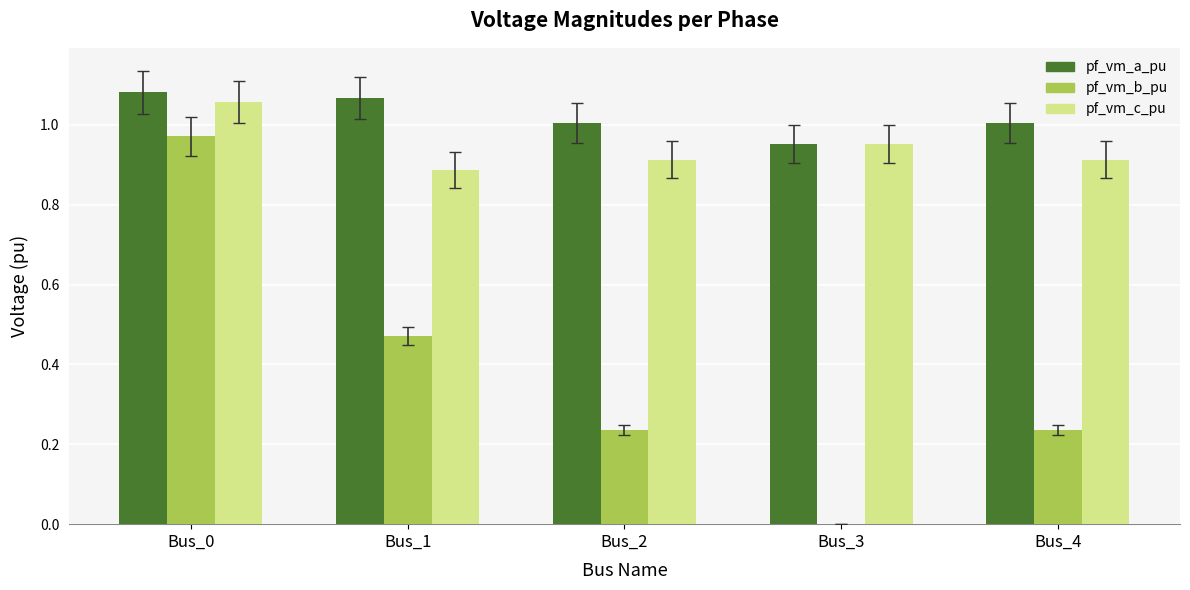

Which series has the largest range (max minus min)?

pf_vm_b_pu